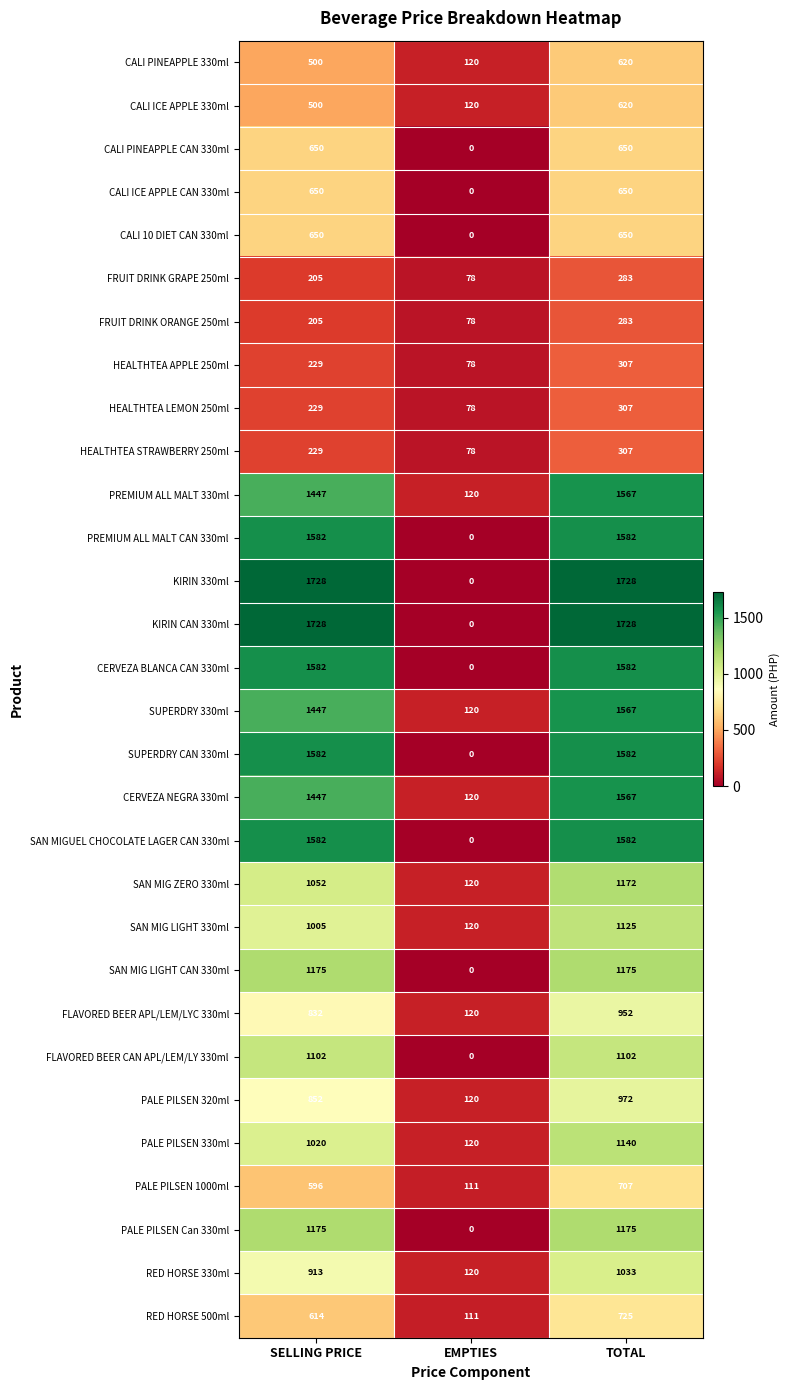

The value of SAN MIG LIGHT CAN 330ml at EMPTIES is 597. True or false?

False